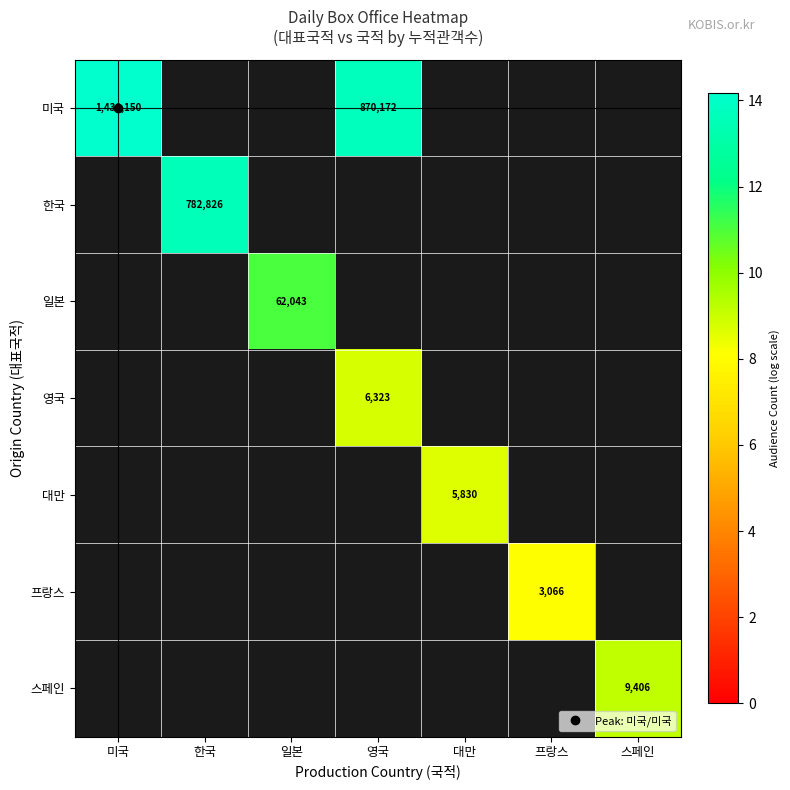

How many categories are shown in the chart?

7